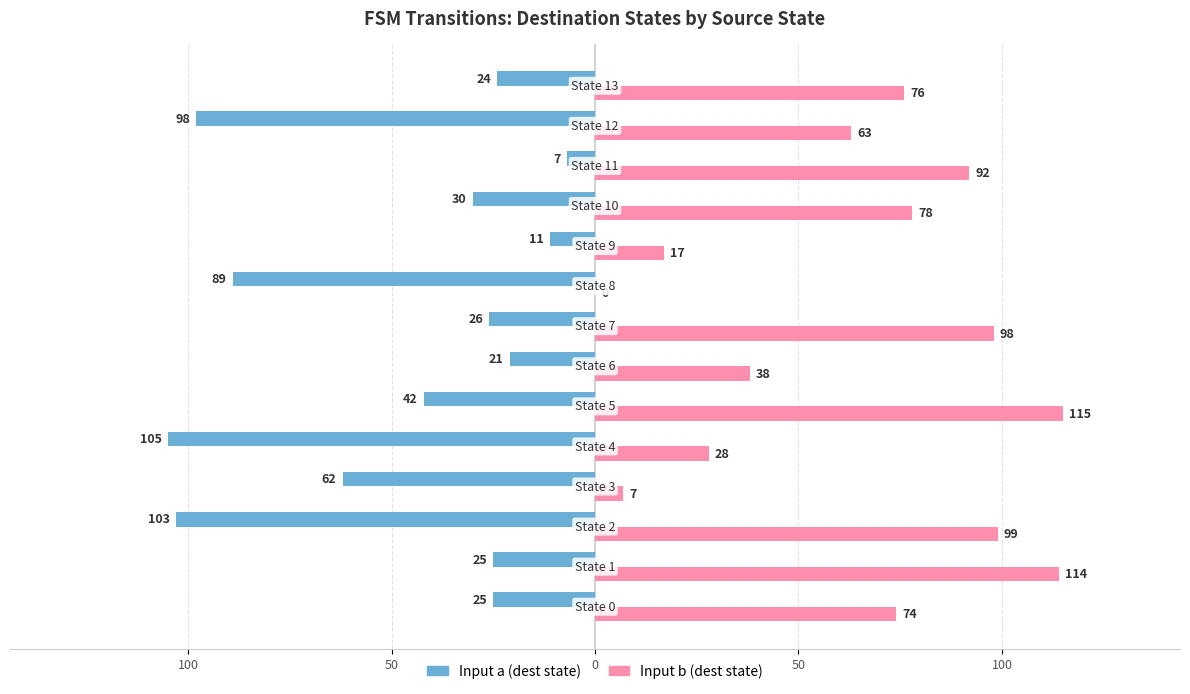

What are all the series names shown in the legend?

Input a (dest state), Input b (dest state)